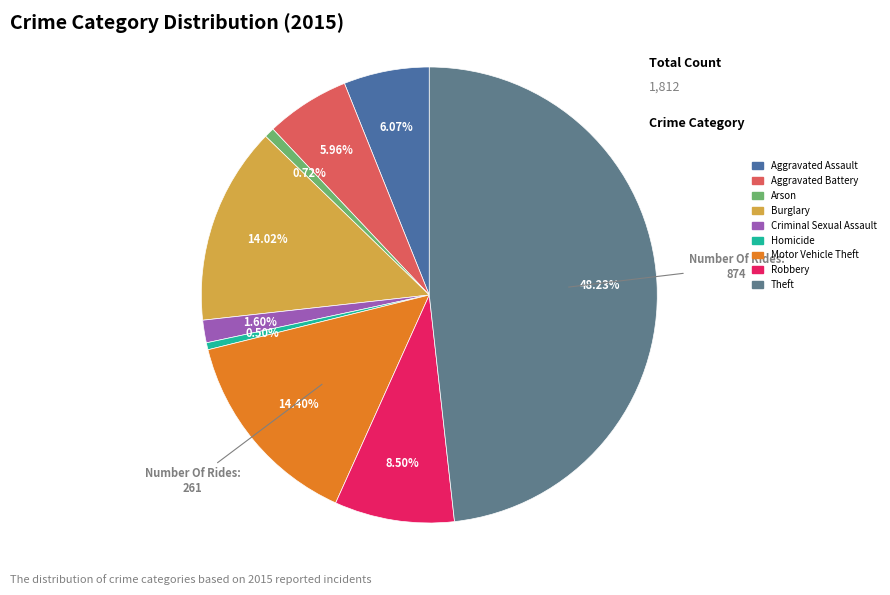

What percentage do Arson and Motor Vehicle Theft together represent?

15.1%